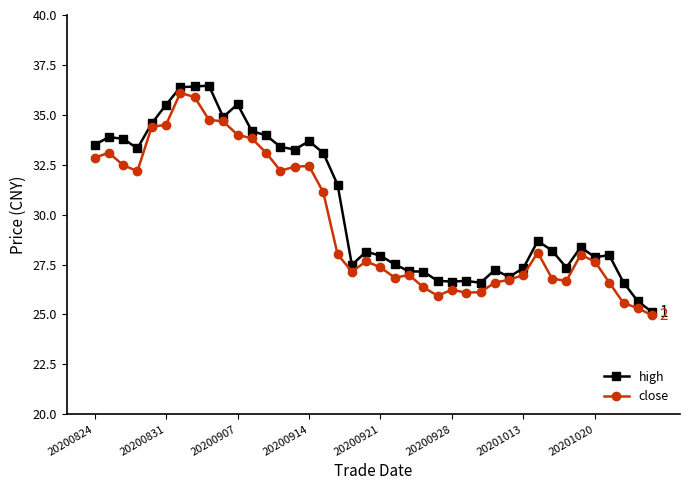

What is the highest value of the high series?

36.5